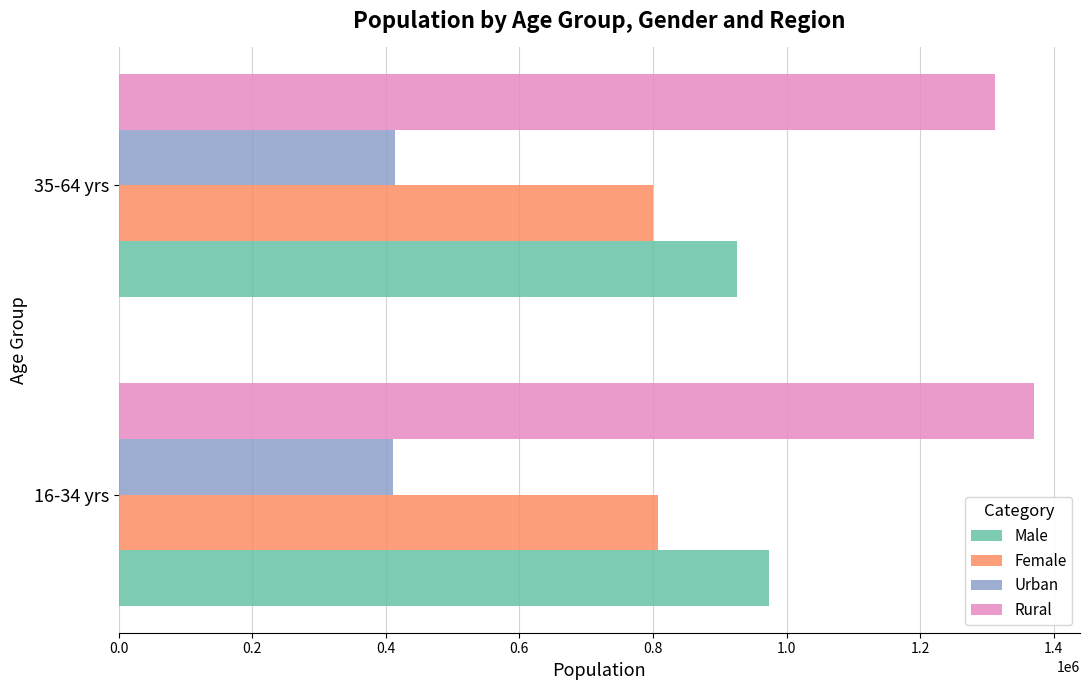

What is the sum of all Rural values?

2683337